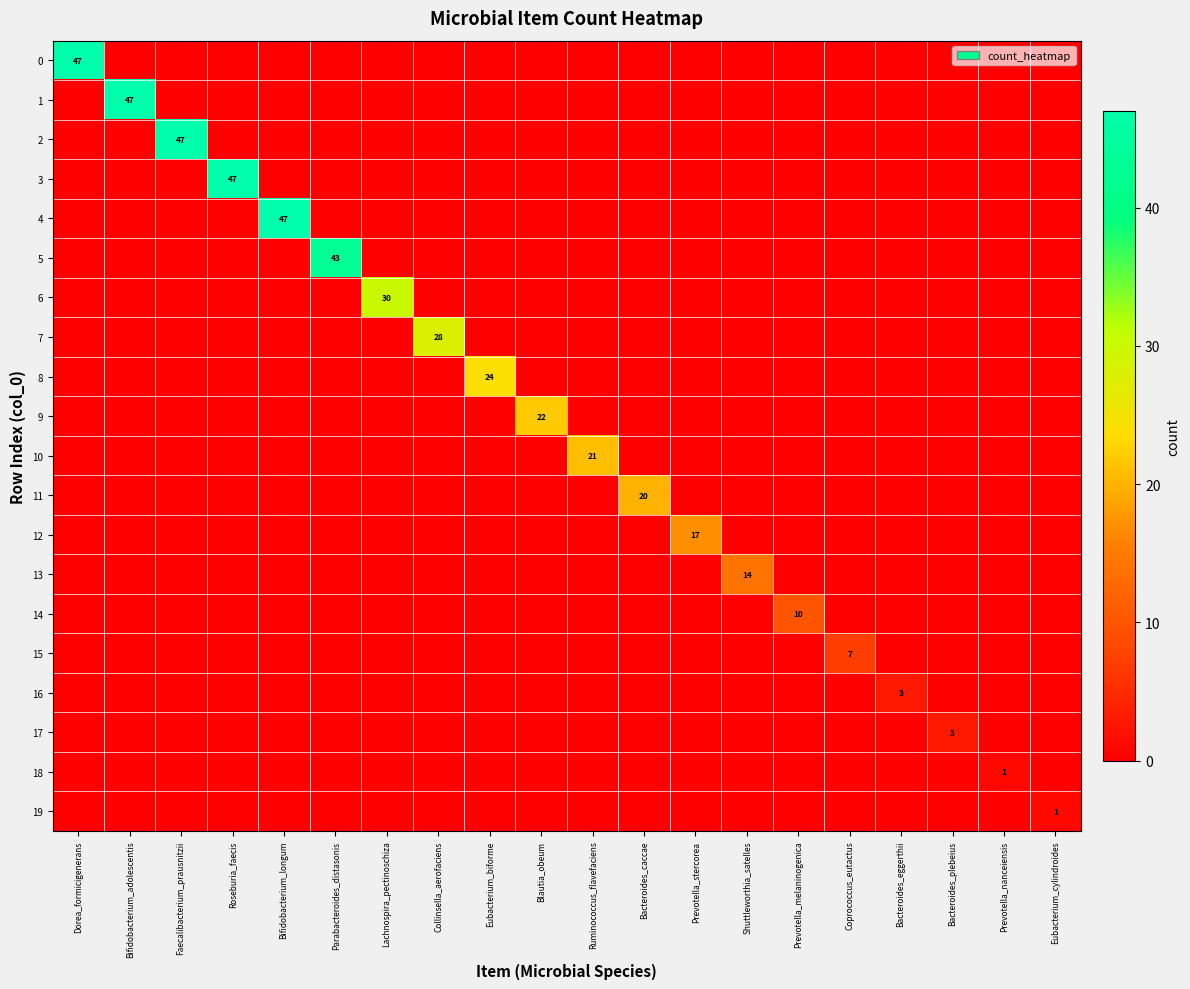

The 7 series shows 6 at Collinsella_aerofaciens. True or false?

False